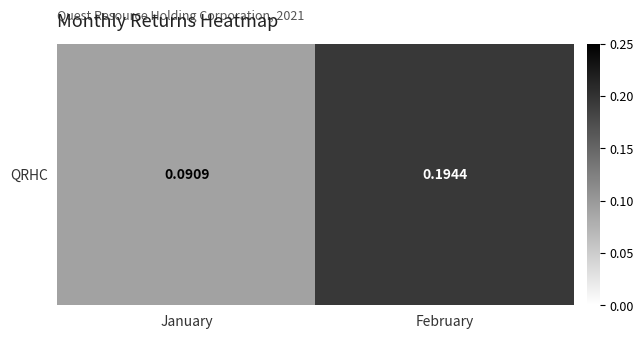

Rank the categories by value from lowest to highest.

January, February